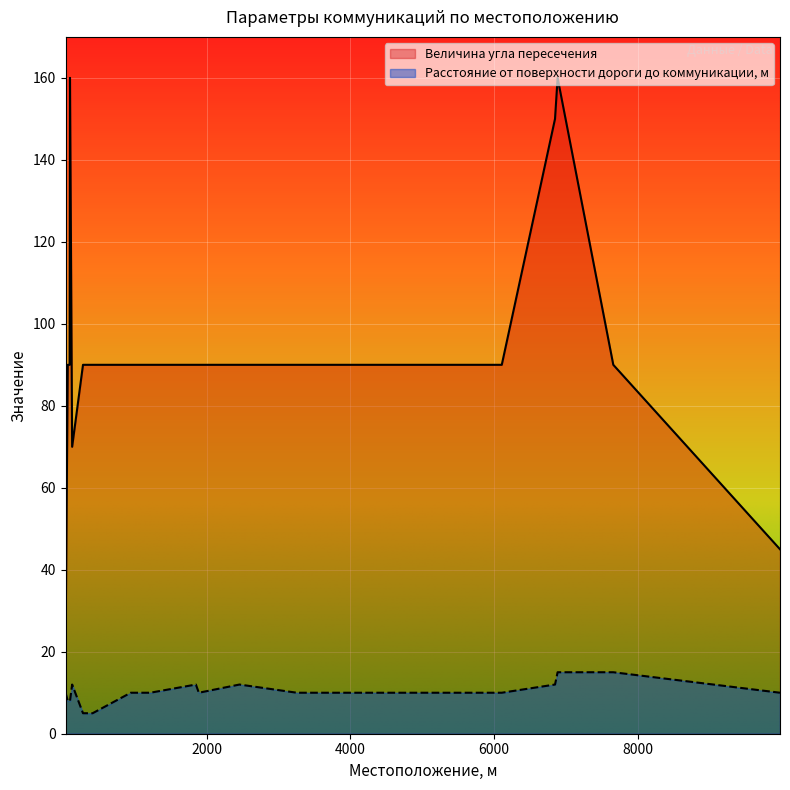

Which has a higher value, 6849 or 414?

6849